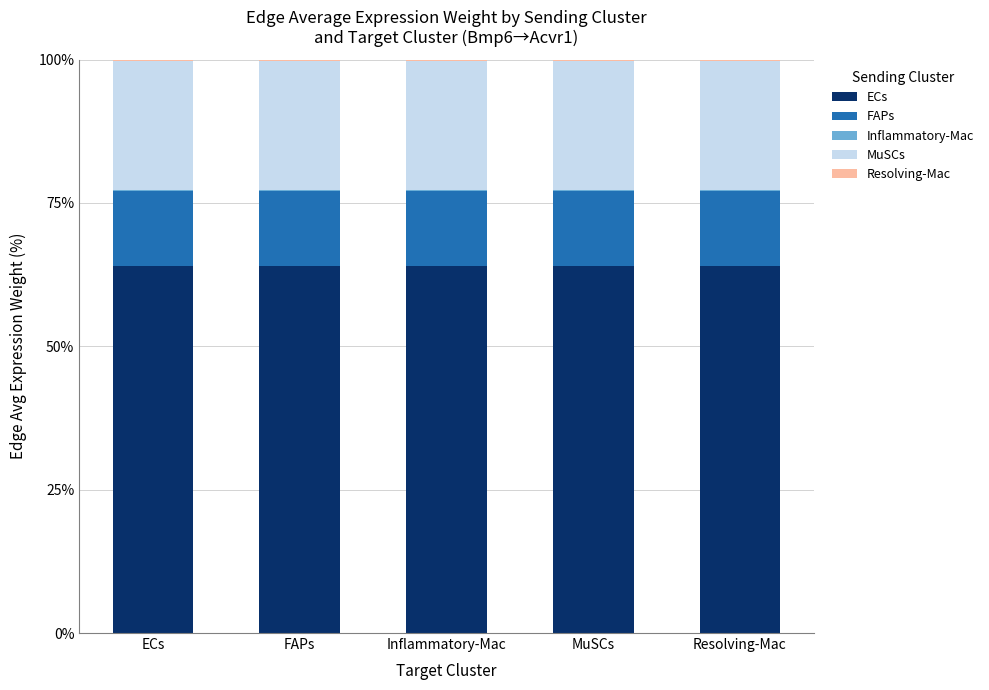

Which series has the largest total across all categories?

ECs